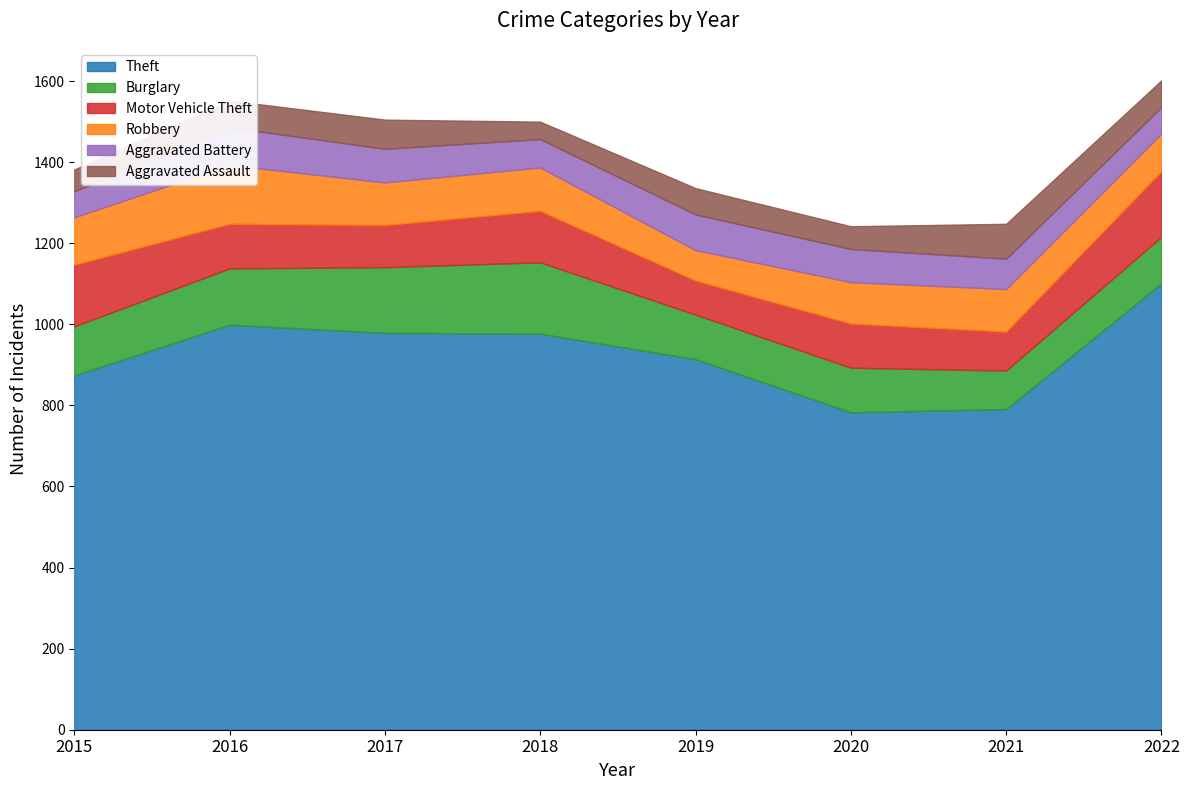

The value of Motor Vehicle Theft at 2020 is 109. True or false?

True